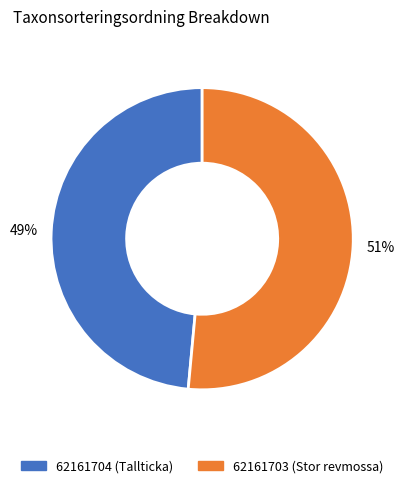

How many slices are in this pie chart?

2